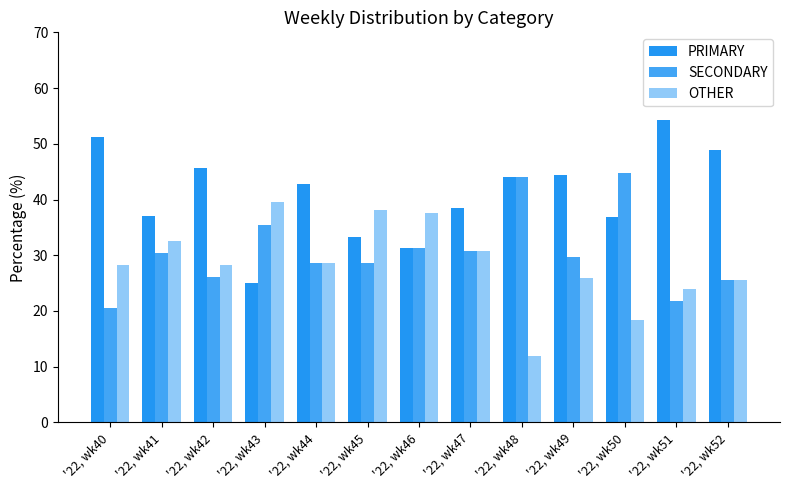

Which series has the largest range (max minus min)?

PRIMARY